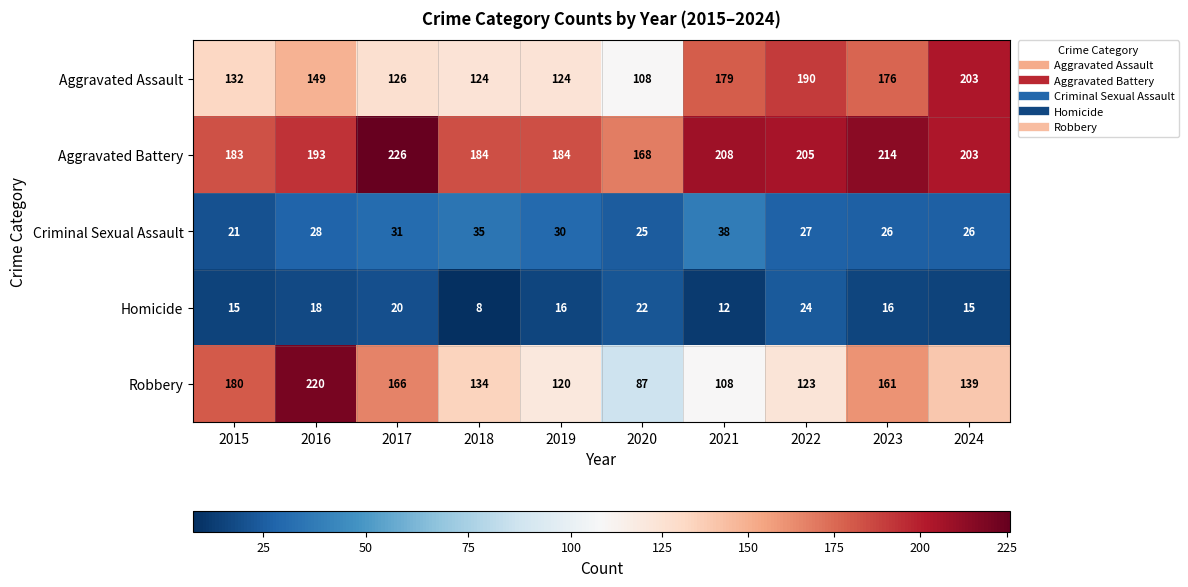

What is the difference between the highest and lowest values at 2023?

198